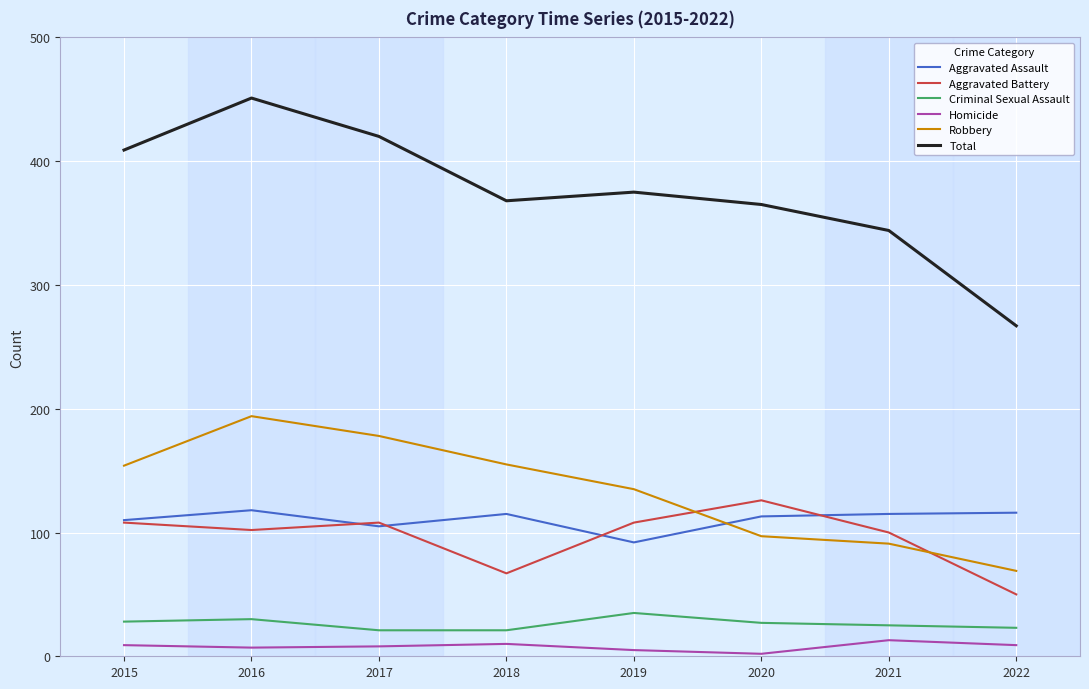

How many lines are shown in the chart?

6